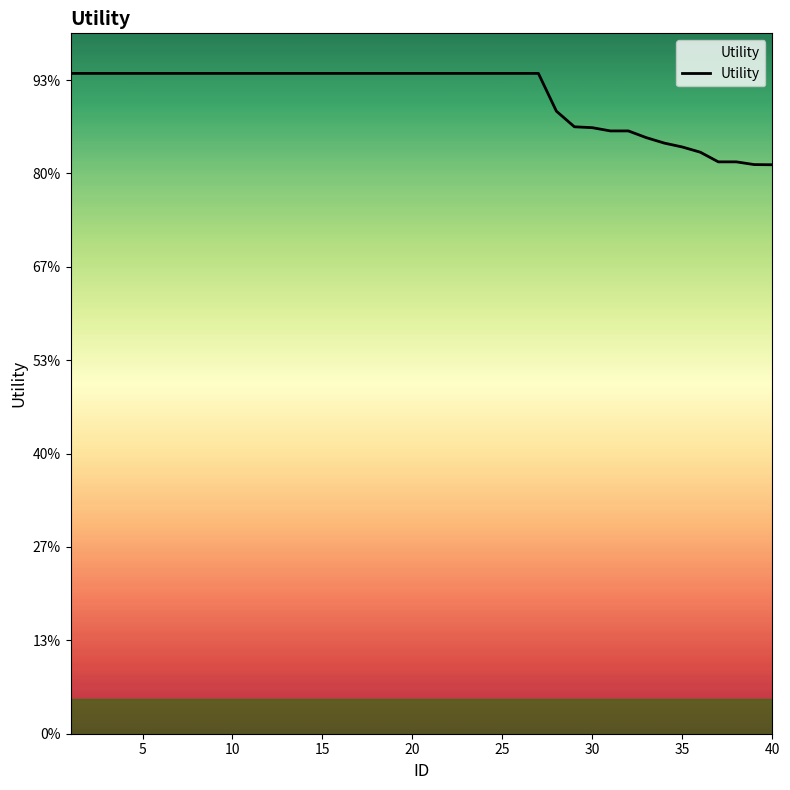

Is this an area chart (filled region under the line)?

Yes